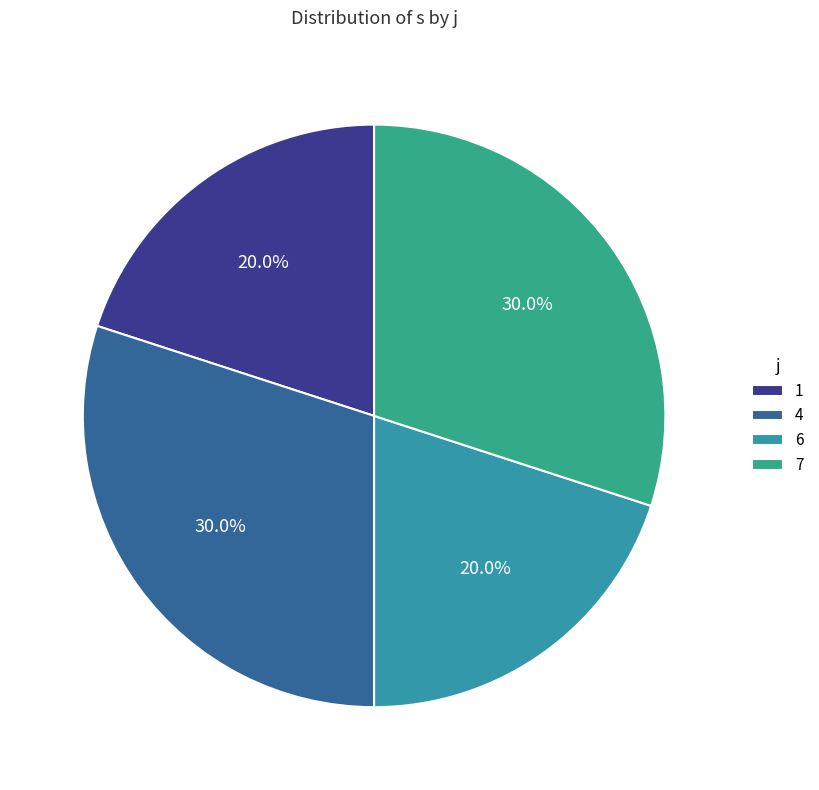

To the nearest percent, what is the difference between the largest and smallest slice percentages?

10%